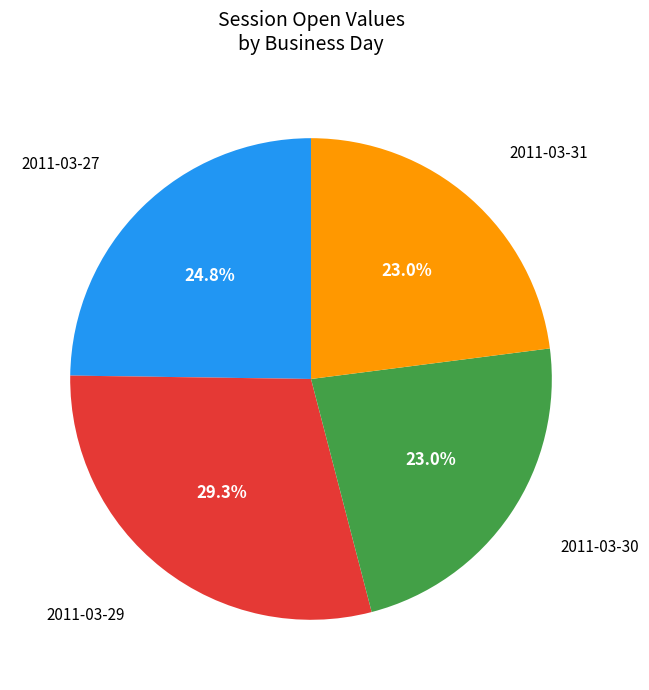

Is there any slice that represents more than half of the pie?

No